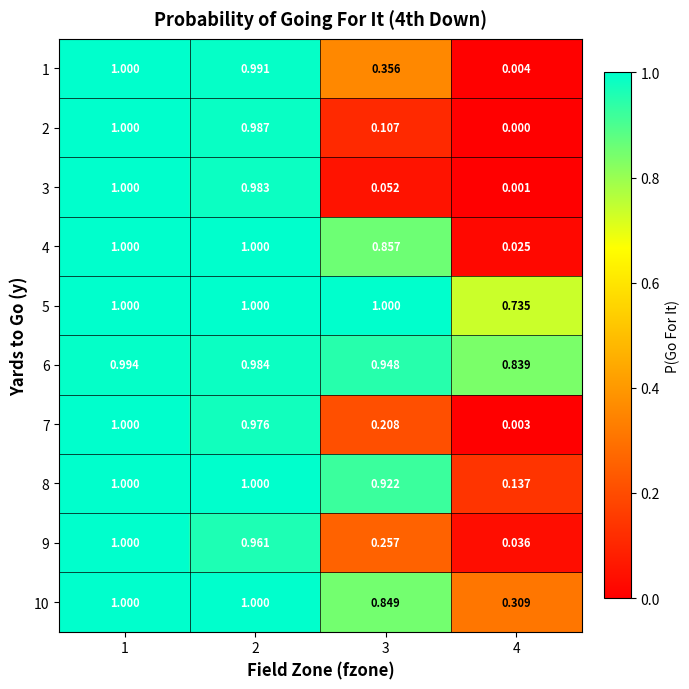

Rank the series by their maximum value, from highest to lowest.

1, 2, 3, 4, 5, 7, 8, 9, 10, 6